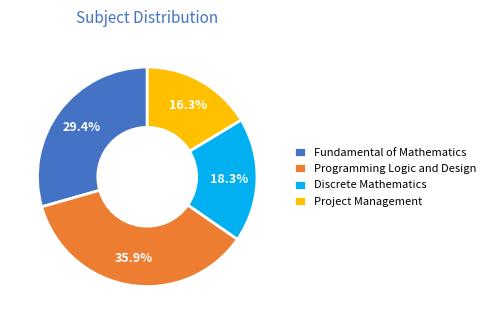

What is the smallest slice in the pie chart?

Project Management